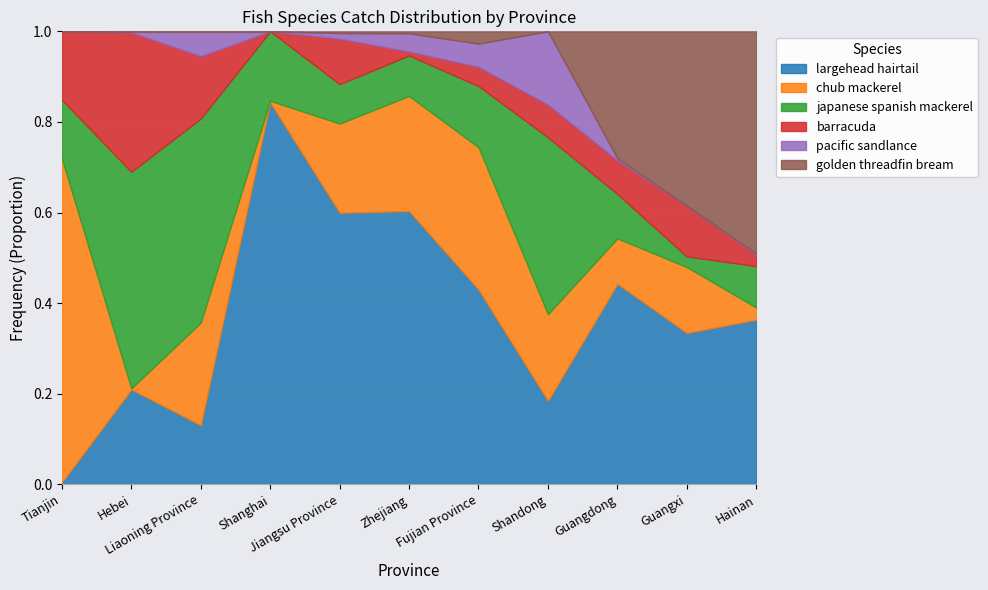

Which category has the lowest value in the barracuda series?

Shanghai